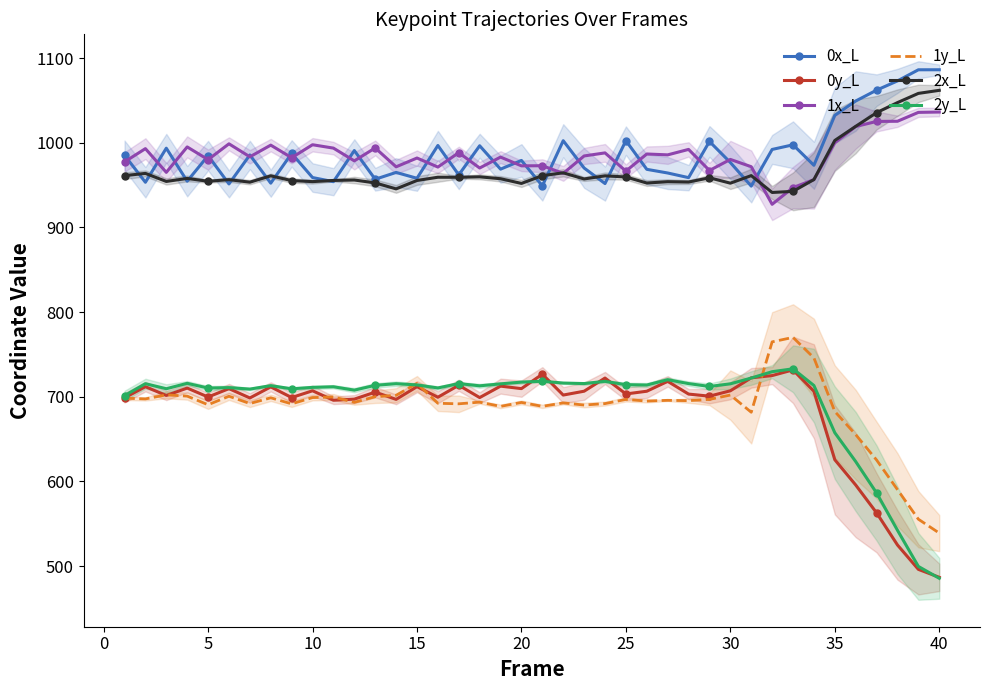

How many values in the 2x_L series are below 957?

19